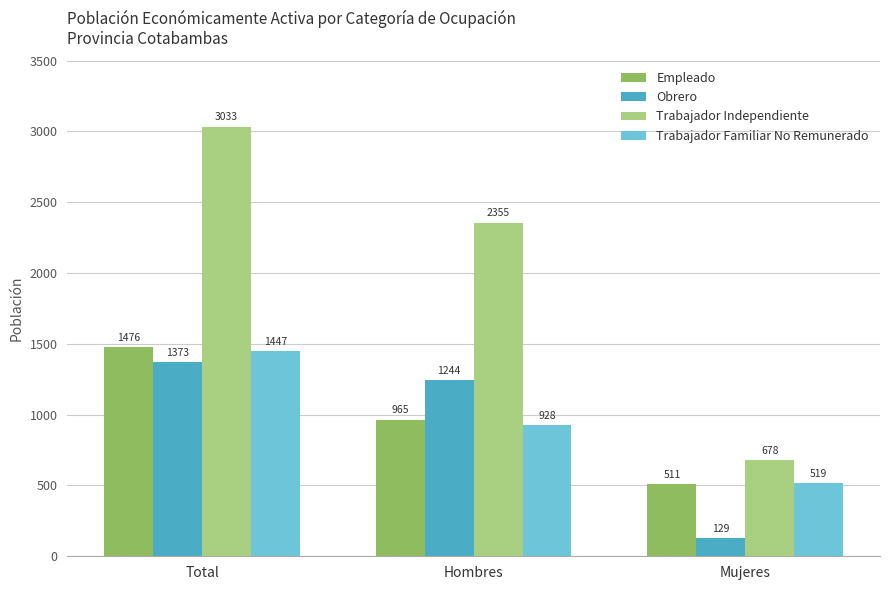

True or false: Trabajador Familiar No Remunerado has a value of 2261 at Total.

False